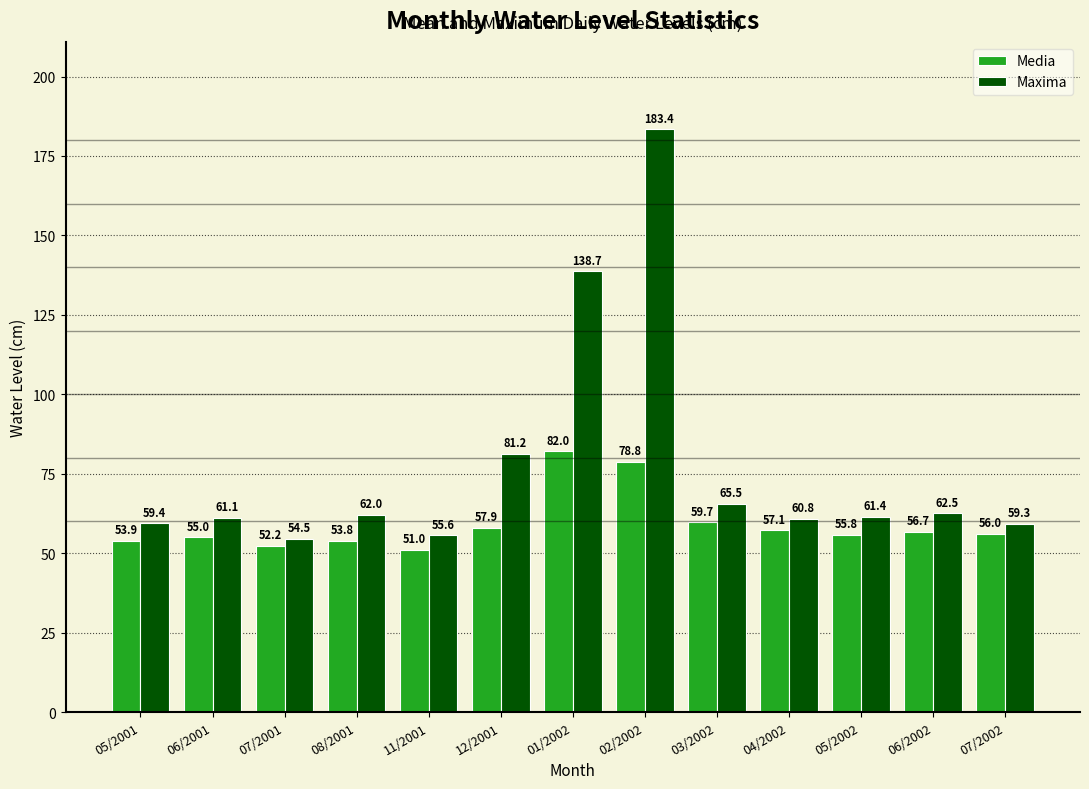

What position from the left is 03/2002?

9